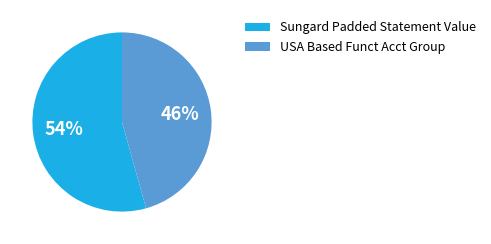

To the nearest percent, what portion does USA Based Funct Acct Group represent?

46%